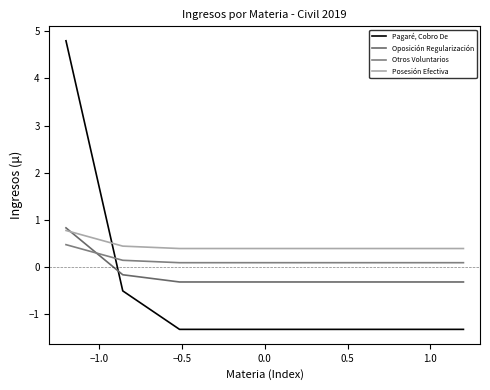

Which series has the largest range (max minus min)?

Pagaré, Cobro De